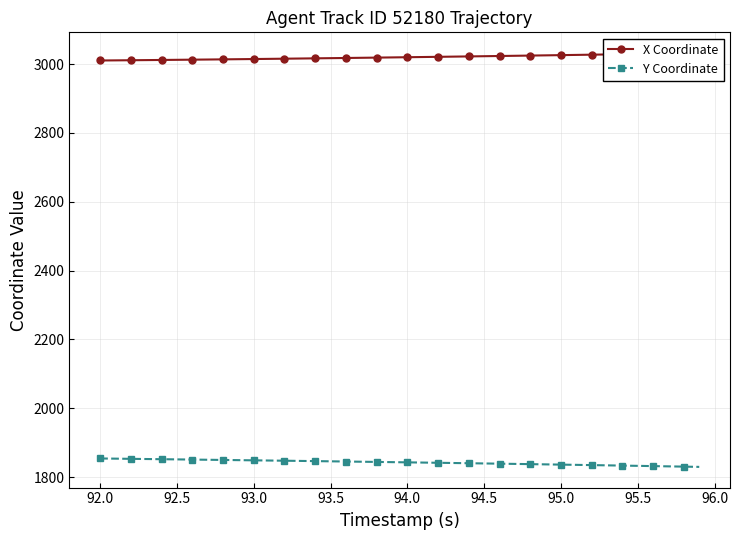

Rank the series by their average value, from highest to lowest.

X Coordinate, Y Coordinate